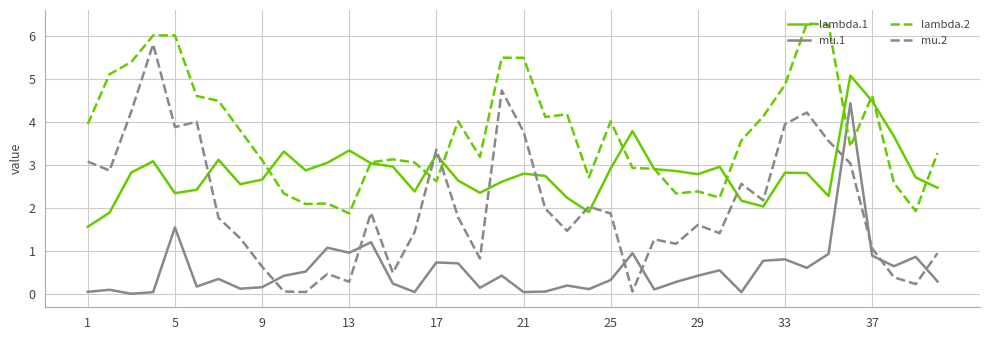

Rank the series by their maximum value, from lowest to highest.

mu.1, lambda.1, mu.2, lambda.2